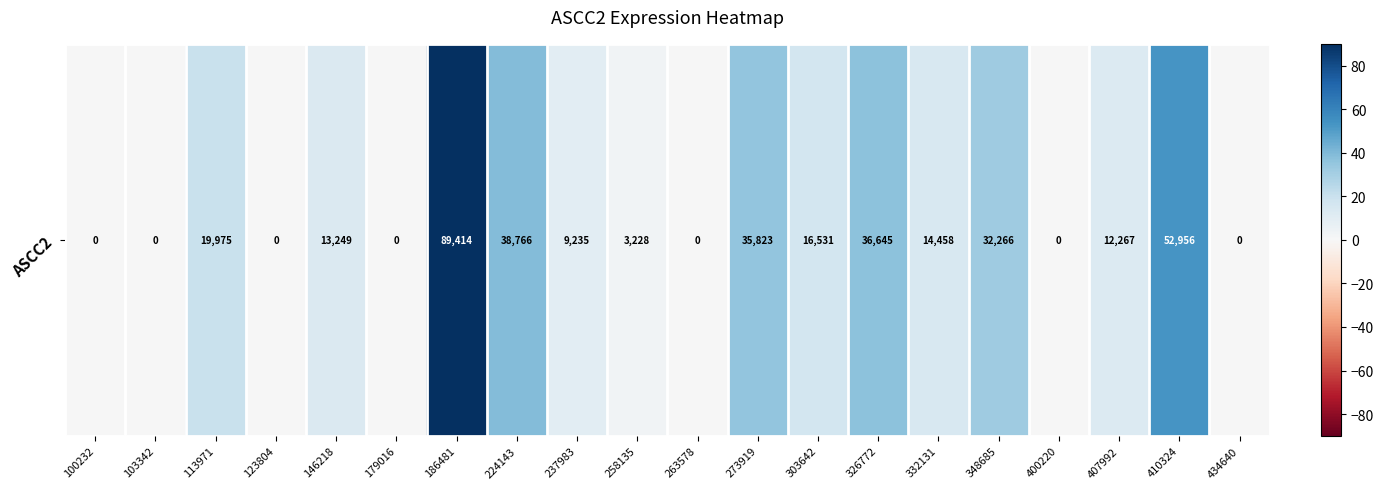

What is the sum of the values at 303642 and 400220?

16.5